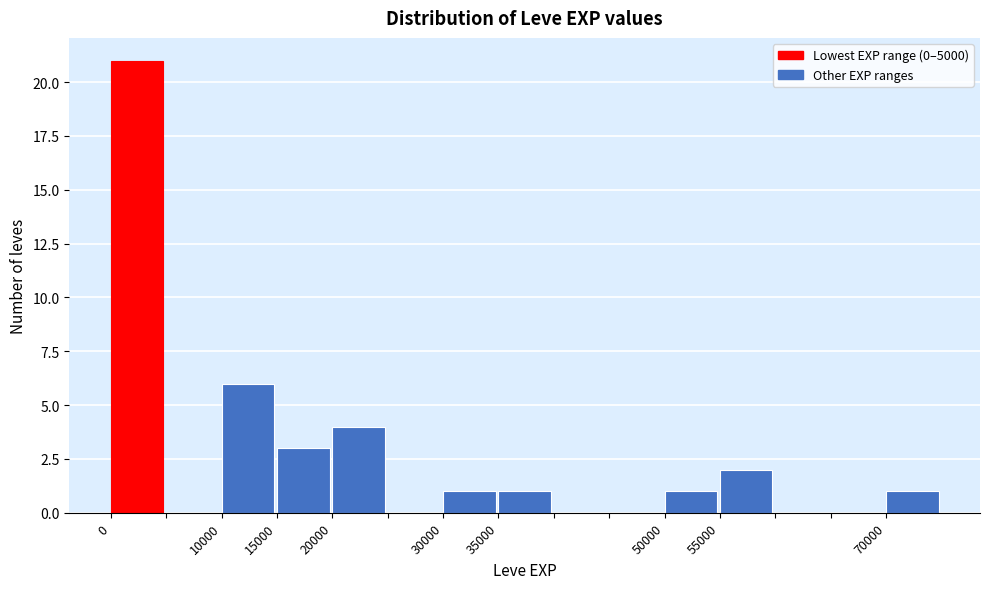

Reading left to right, transcribe this chart: for each bar, give the range it covers on the x-axis and its height. The values are not printed on the chart, so give them approximately, as read against the axis.

0 to 5000: 21
5000 to 10000: 0
10000 to 15000: 6
15000 to 20000: 3
20000 to 25000: 4
25000 to 30000: 0
30000 to 35000: 1
35000 to 40000: 1
40000 to 45000: 0
45000 to 50000: 0
50000 to 55000: 1
55000 to 60000: 2
60000 to 65000: 0
65000 to 70000: 0
70000 to 75000: 1